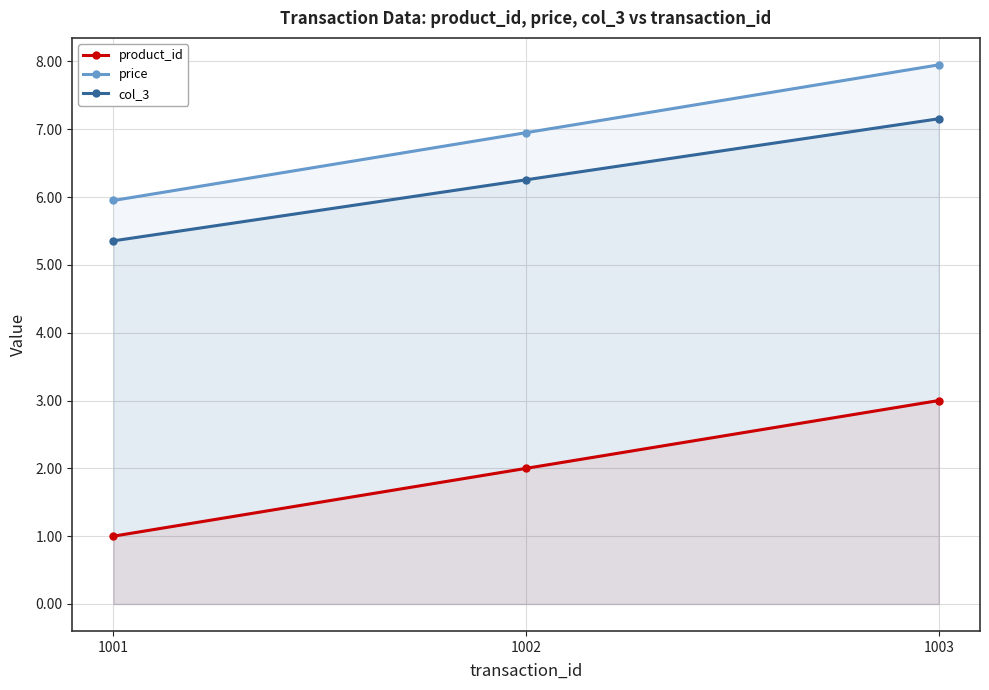

What is the difference between the product_id values at 1001 and 1002?

1.0